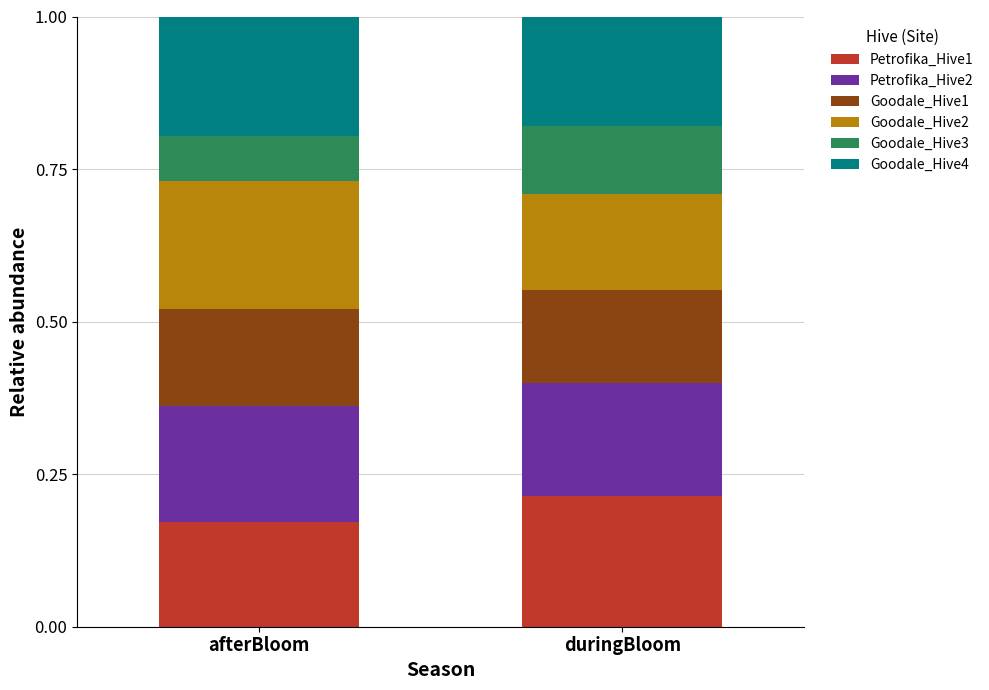

At which label does Petrofika_Hive1 reach its peak?

duringBloom